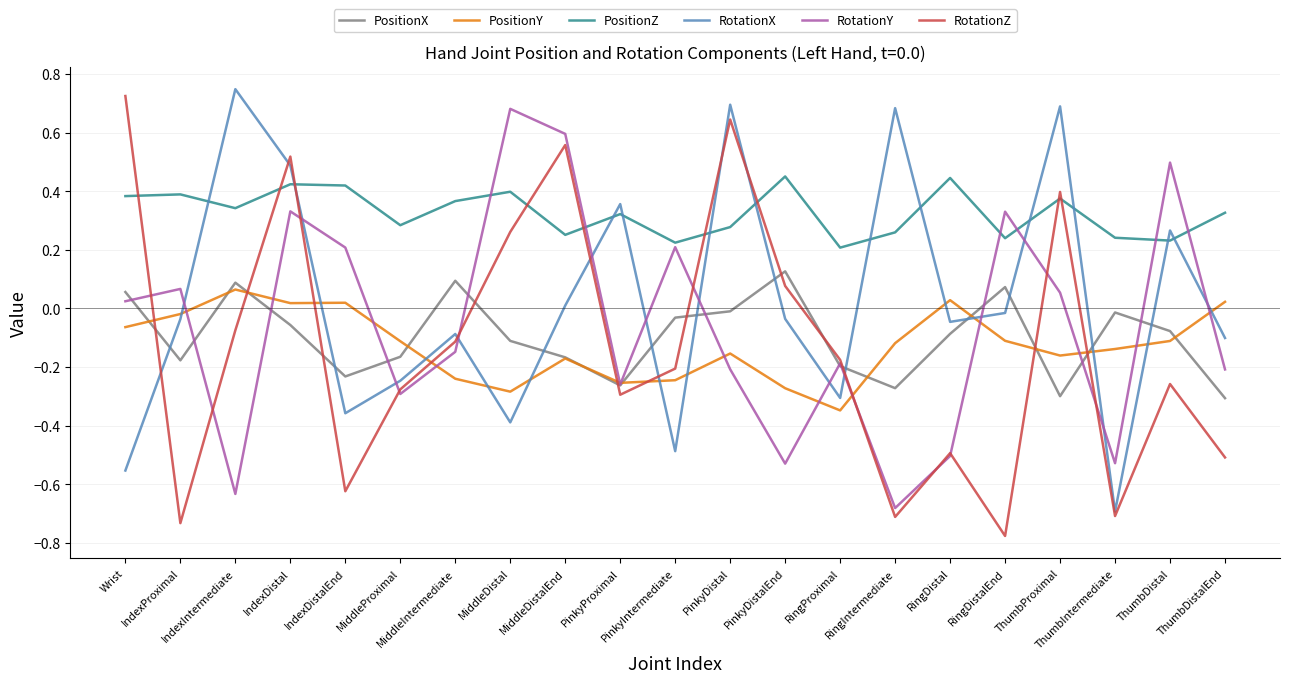

Count the number of categories in the chart.

21